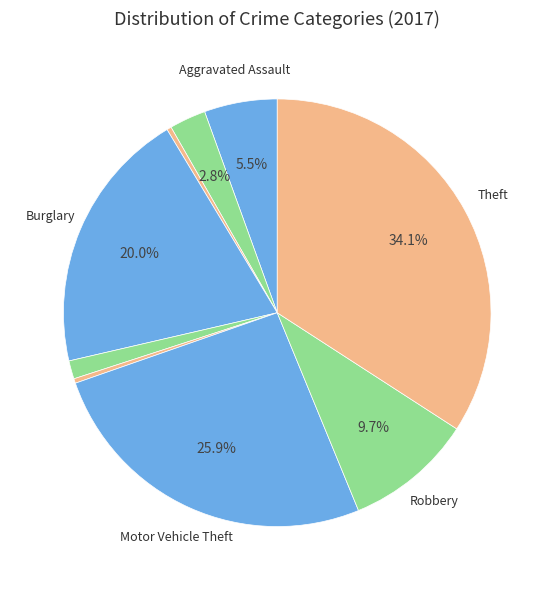

Count the number of slices in the pie.

9